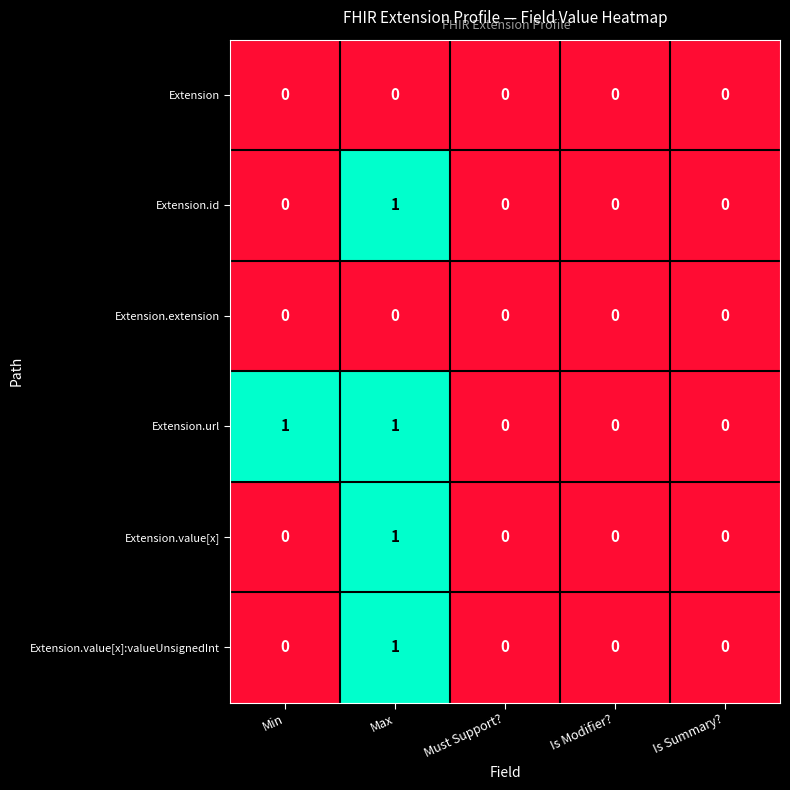

The Extension.id series shows 0 at Is Summary?. True or false?

True